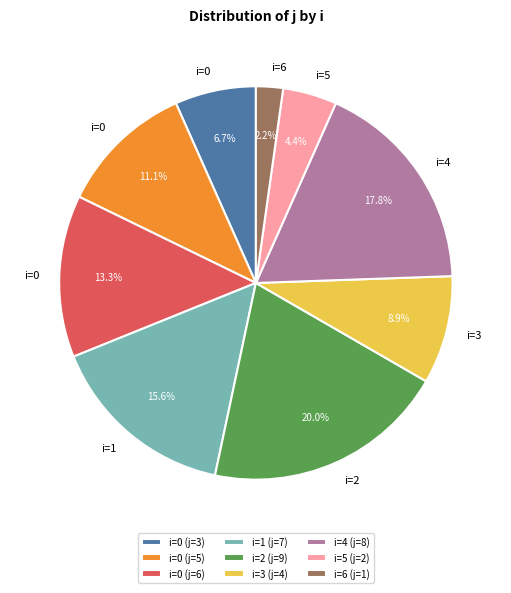

How many segments does this pie chart have?

9